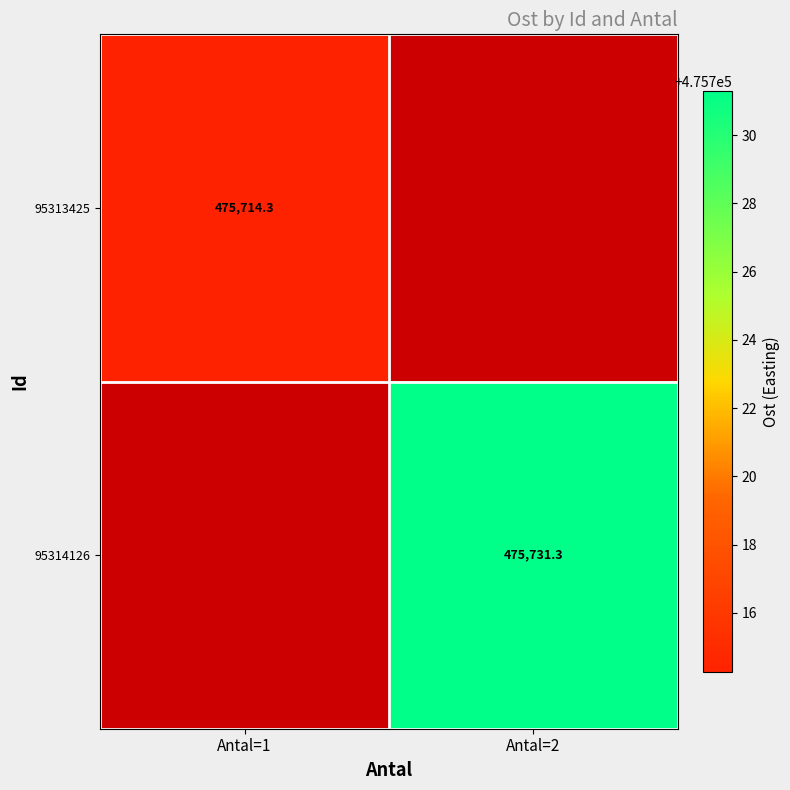

Is it true that 95314126 equals 139589.0 at Antal=2?

False